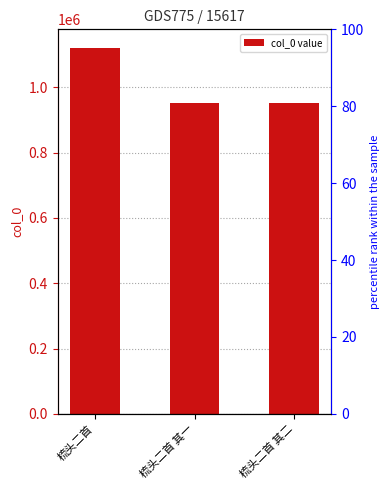

What is the difference between the values at 梳头二首 其一 and 梳头二首 其二?

1